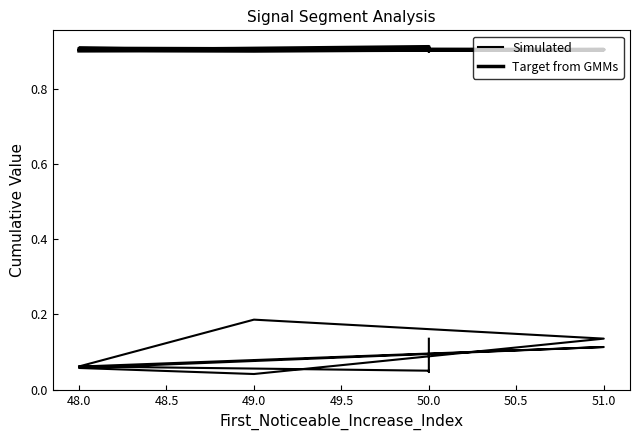

True or false: Simulated and Target from GMMs cross at least once.

False